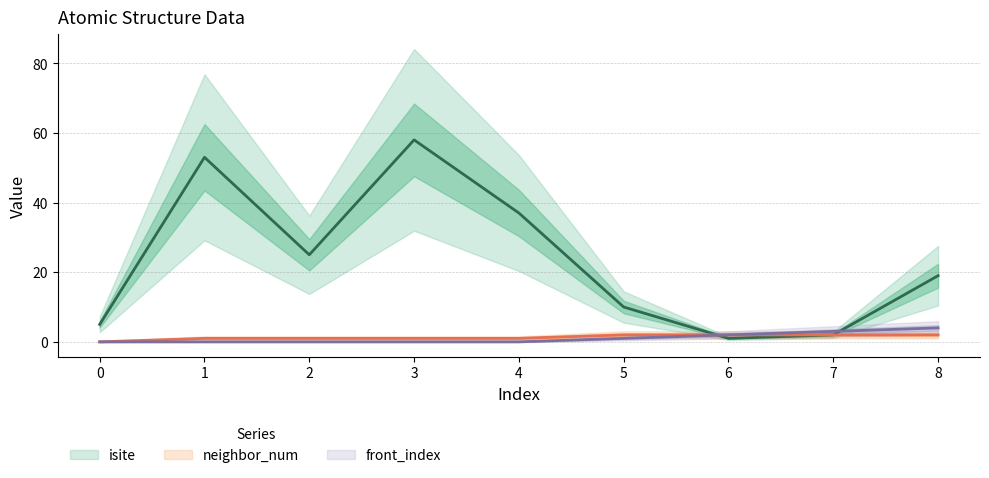

True or false: neighbor_num has a value of 2 at 8.

True